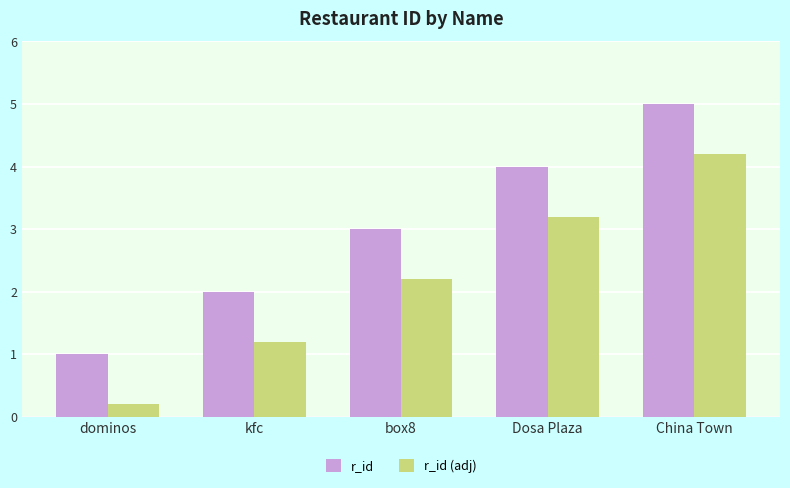

What is the label of the 5th bar from the left?

China Town